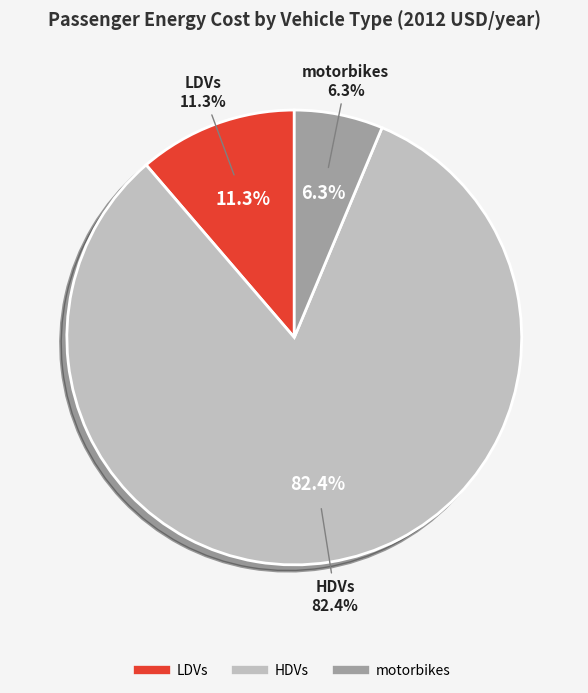

Is it true that motorbikes is 1% of the pie?

False